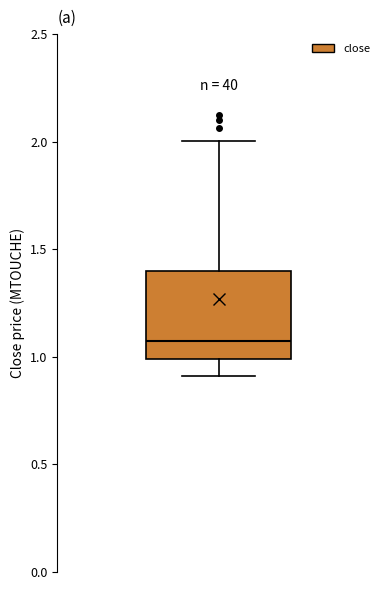

Transcribe this box plot: give where the median line is, the range the box spans, and where the two whiskers end, as read against the y-axis. The values are not printed on the chart, so give them approximately, as read against the axis.

median 1.05, box 1.00 to 1.40, whiskers 0.90 to 2.00